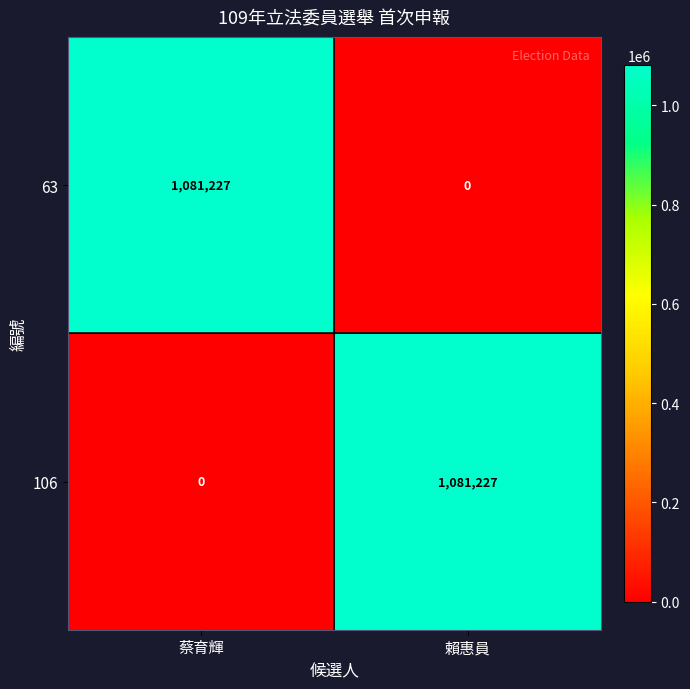

Is the value of 106 at 蔡育輝 greater than the value of 63 at 蔡育輝?

No